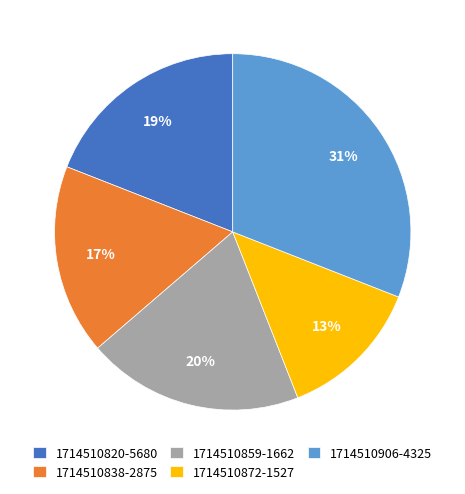

Is the sum of 1714510906-4325 and 1714510872-1527 greater than half?

No